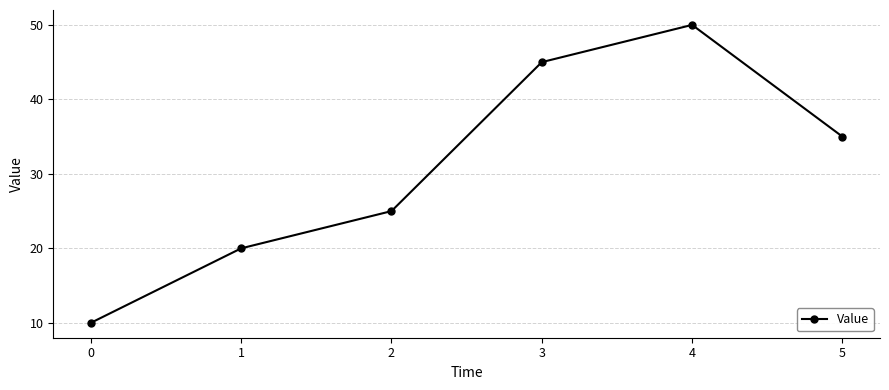

Approximately how many times larger is the value at 1 compared to 0?

2.0